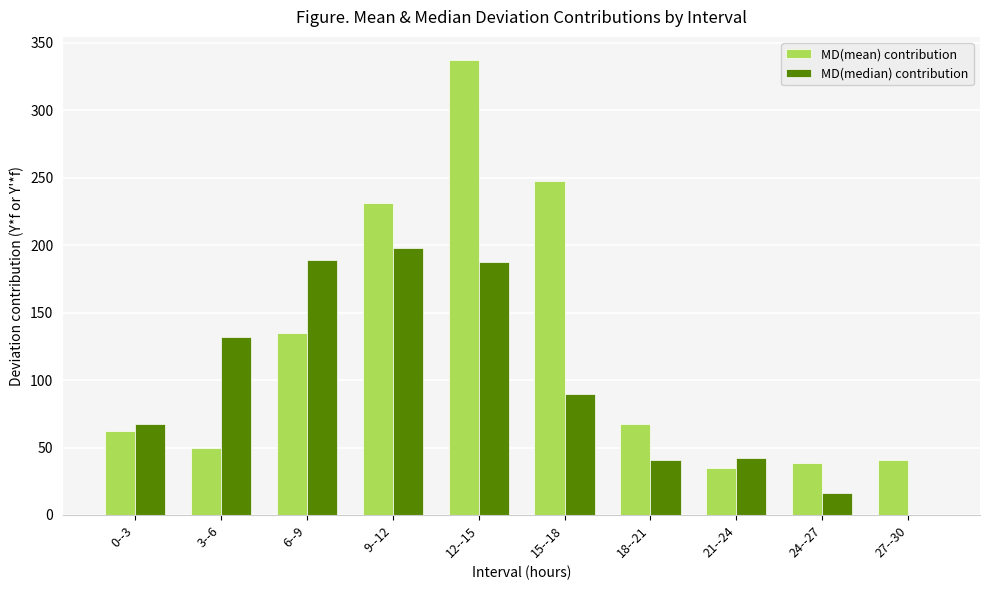

What is the sum of all MD(median) contribution values?

963.0